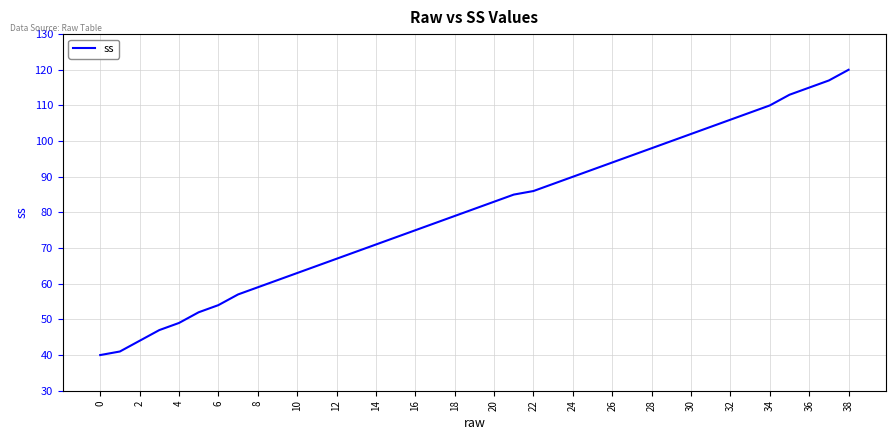

What is the minimum value shown in the chart?

40